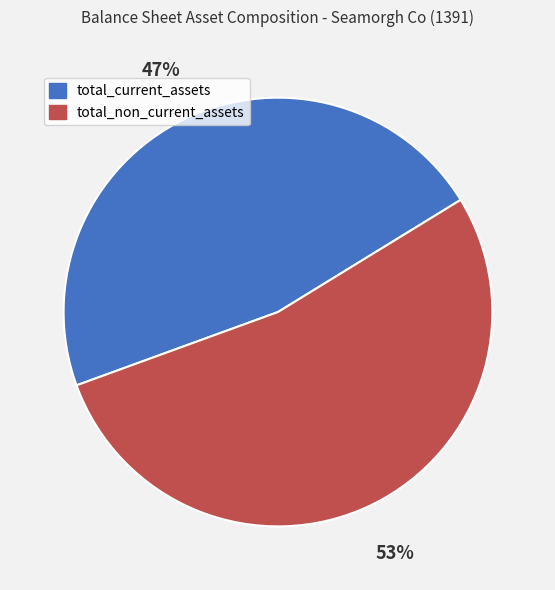

Does total_current_assets represent more than half of the total?

No